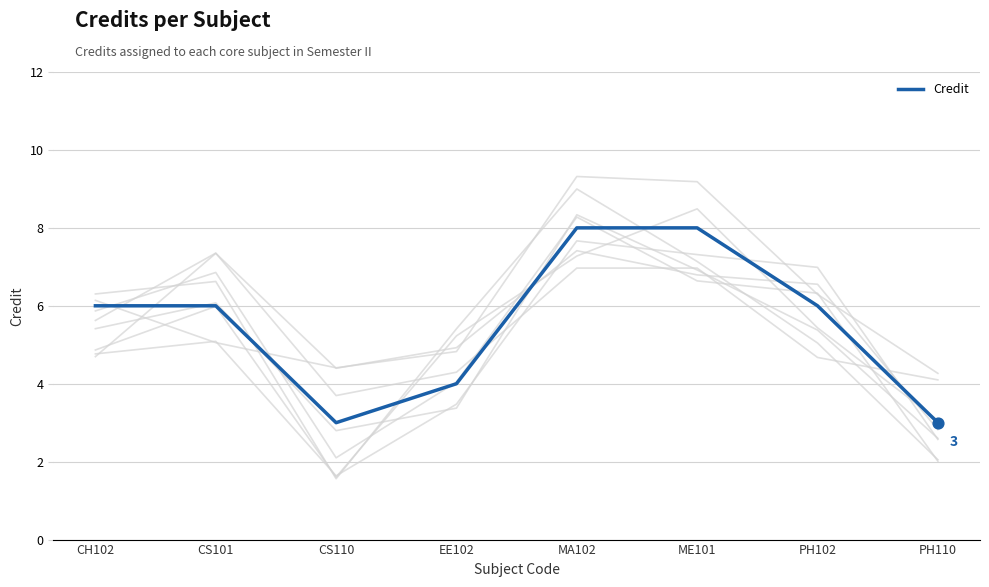

Which has a higher value, CH102 or MA102?

MA102